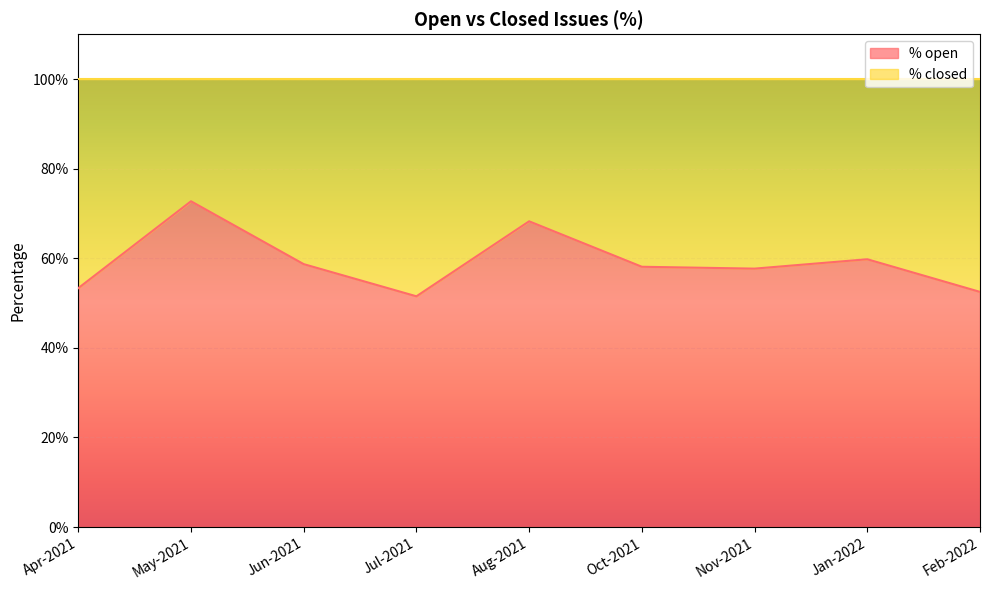

What is the sum of the values at Jul-2021 and Oct-2021?

109.6